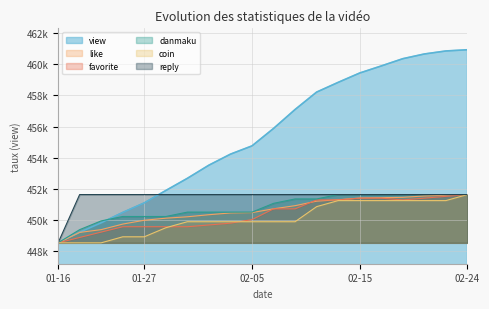

Which category has the lowest value across all series?

01-16